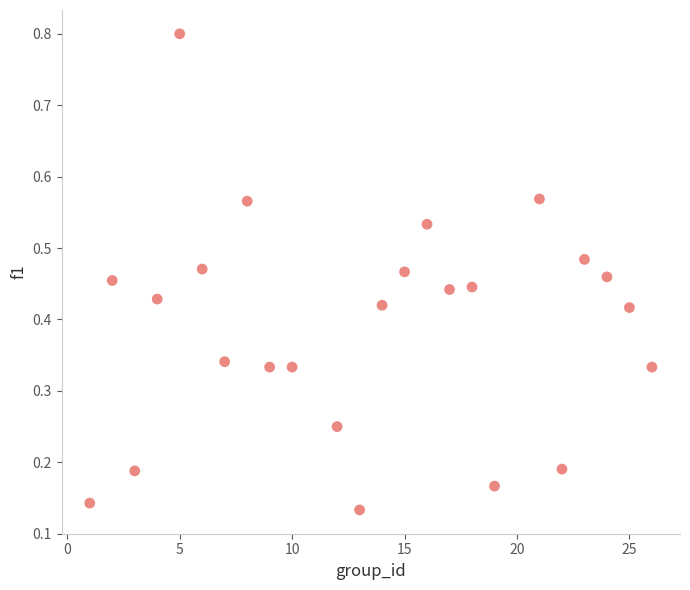

What is the range of Y values (max minus min)?

0.7